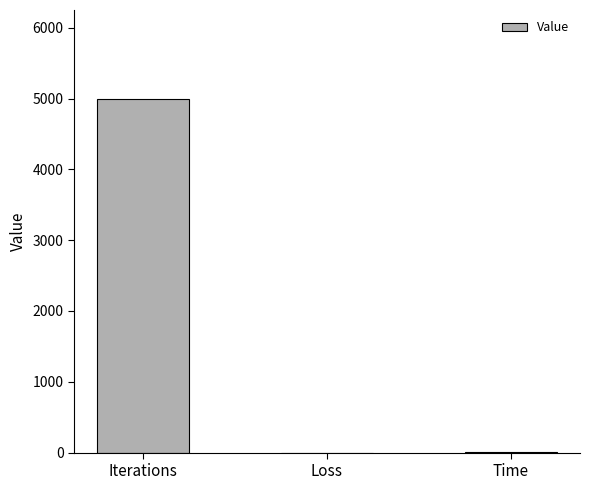

At which category does the chart reach its peak across all series?

Iterations